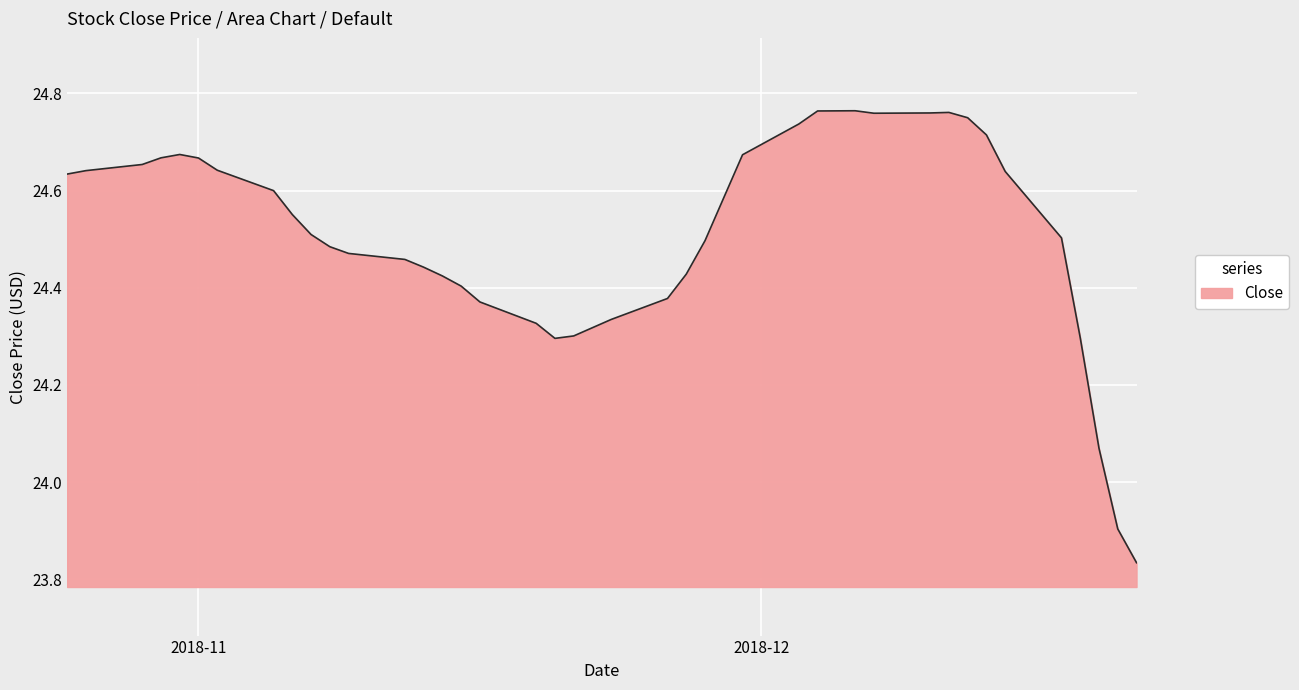

How many series are shown in this chart?

1